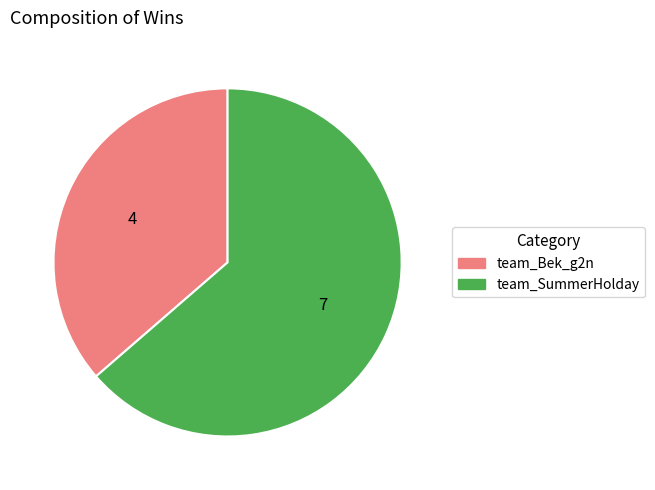

What is the majority slice?

team_SummerHolday